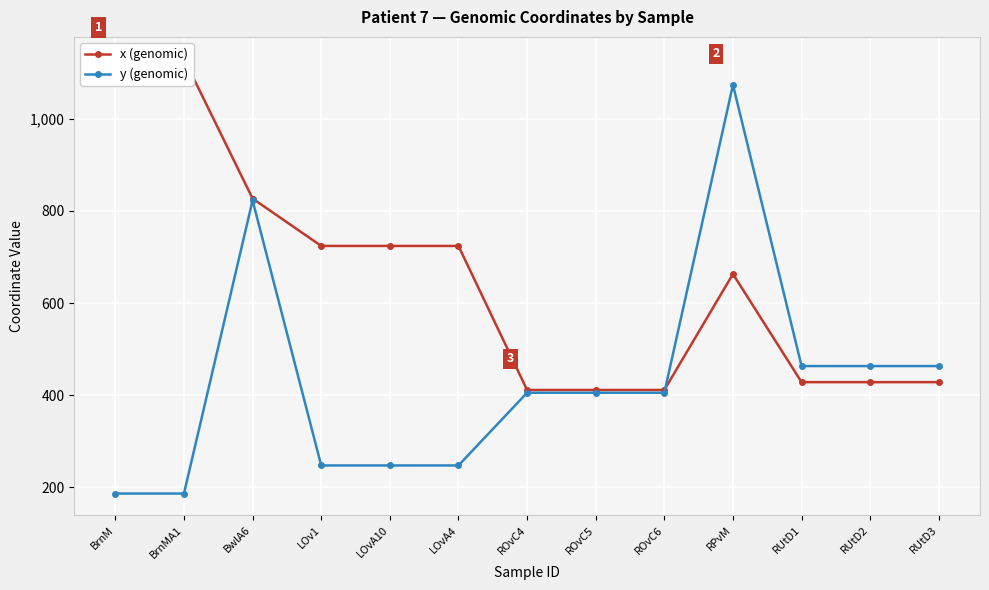

What is the sum of all y (genomic) values?

5614